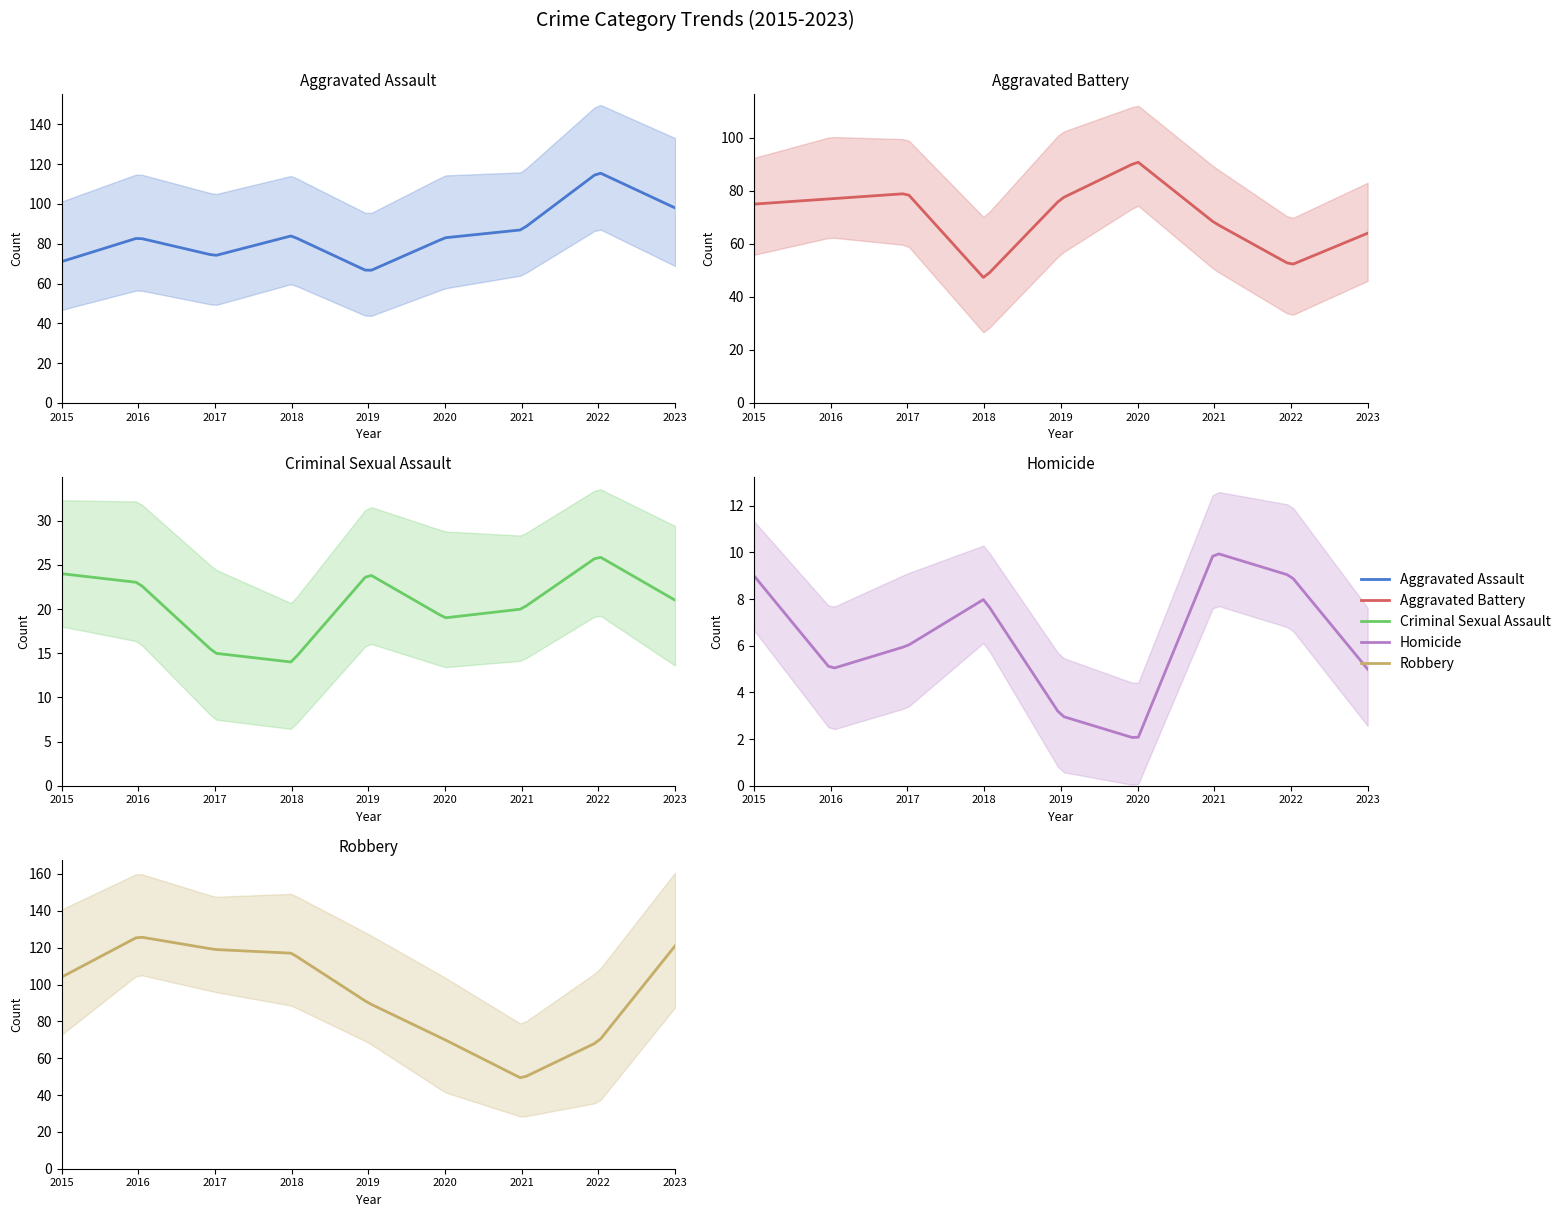

Which series has the largest total across all categories?

Robbery